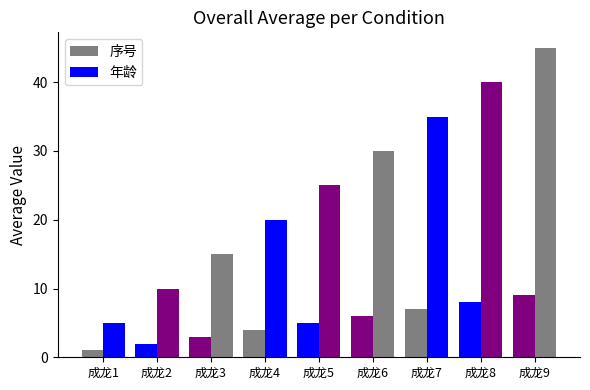

Reading right to left, list all the values displayed in this chart.

序号: 成龙9=9	成龙8=8	成龙7=7	成龙6=6	成龙5=5	成龙4=4	成龙3=3	成龙2=2	成龙1=1
年龄: 成龙9=45	成龙8=40	成龙7=35	成龙6=30	成龙5=25	成龙4=20	成龙3=15	成龙2=10	成龙1=5